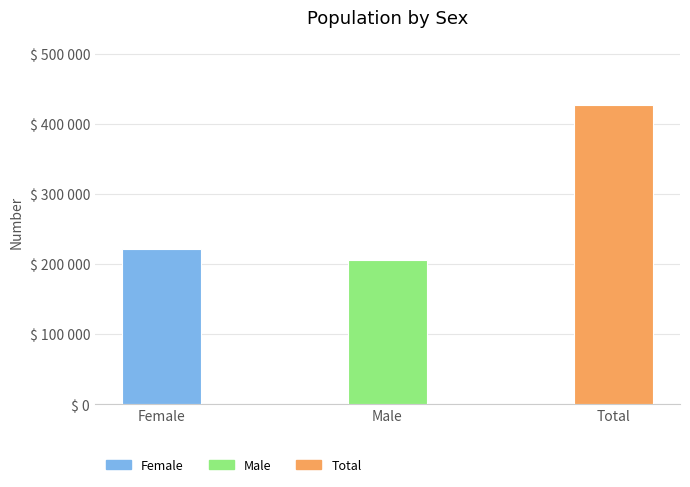

Rank the categories by value from lowest to highest.

Male, Female, Total